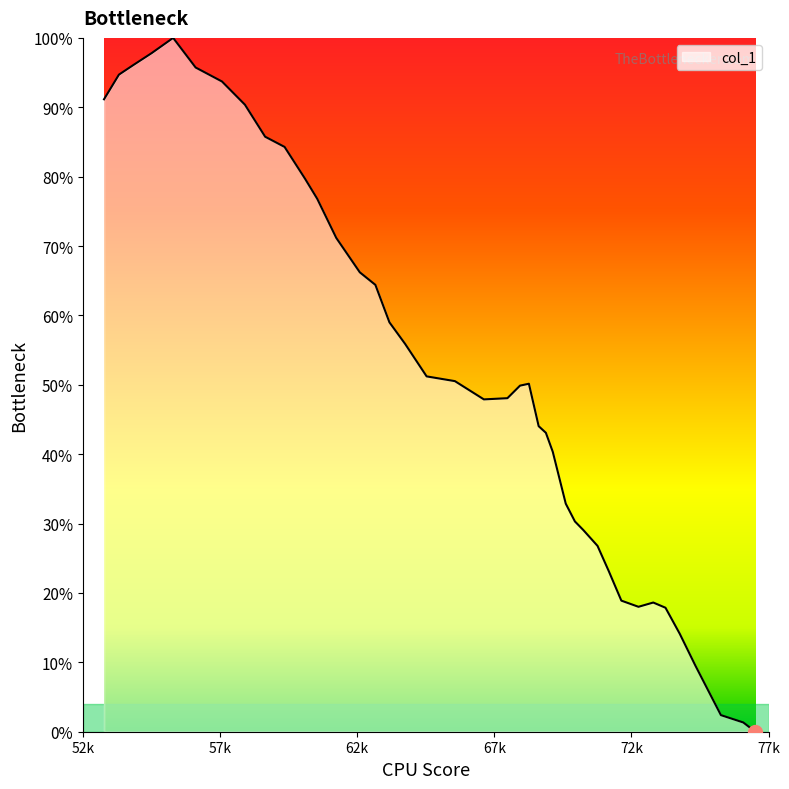

Does the chart display data point markers on the line(s)?

No